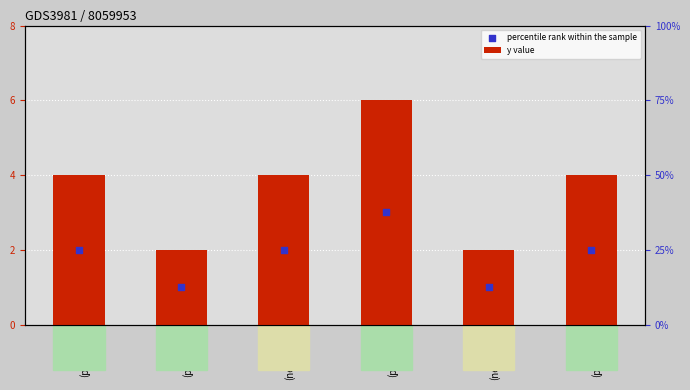

What is the total value across all series at x=6
(positive)?

6